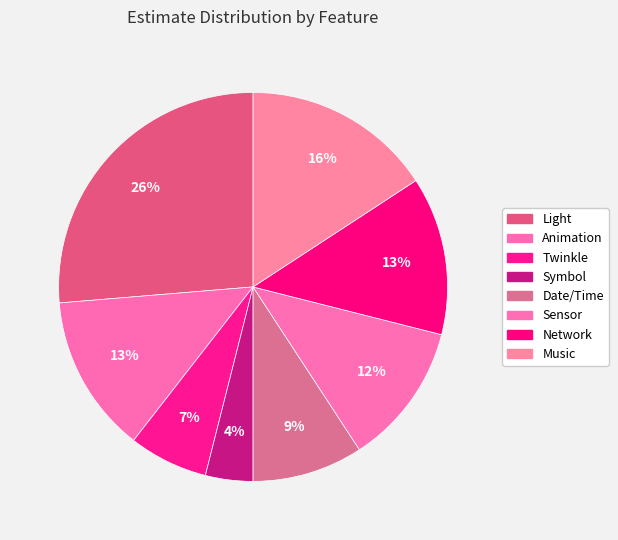

Count the number of slices in the pie.

8